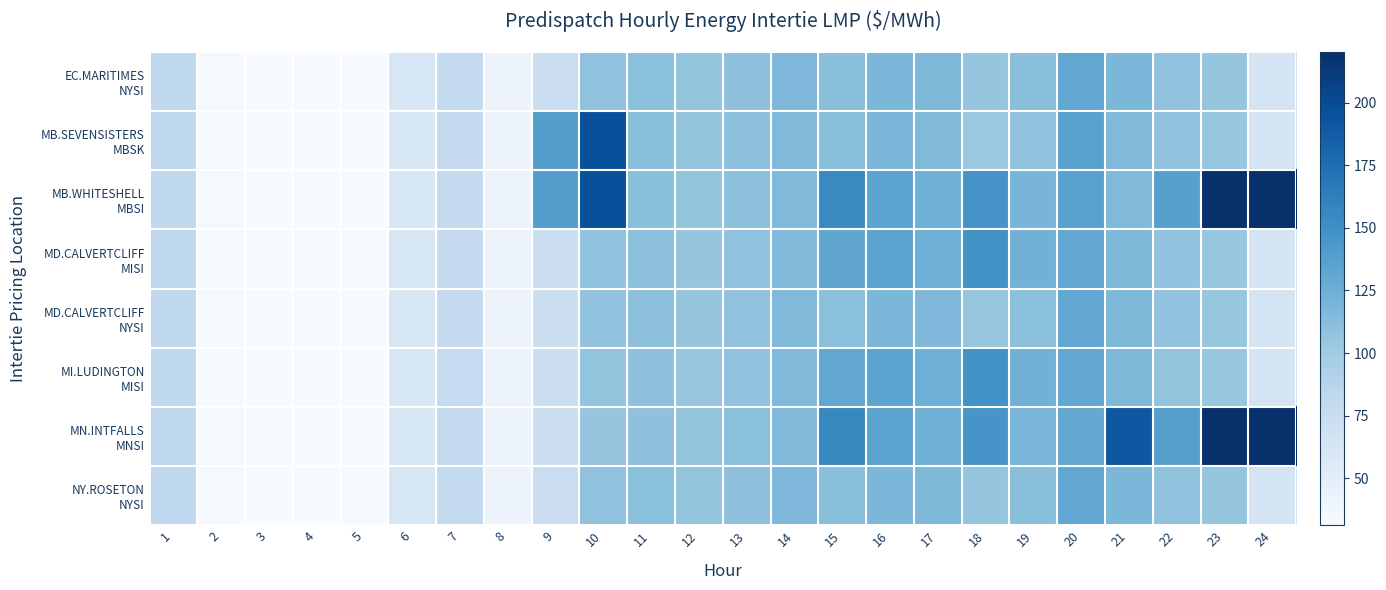

What is the maximum value shown in the chart?

220.3